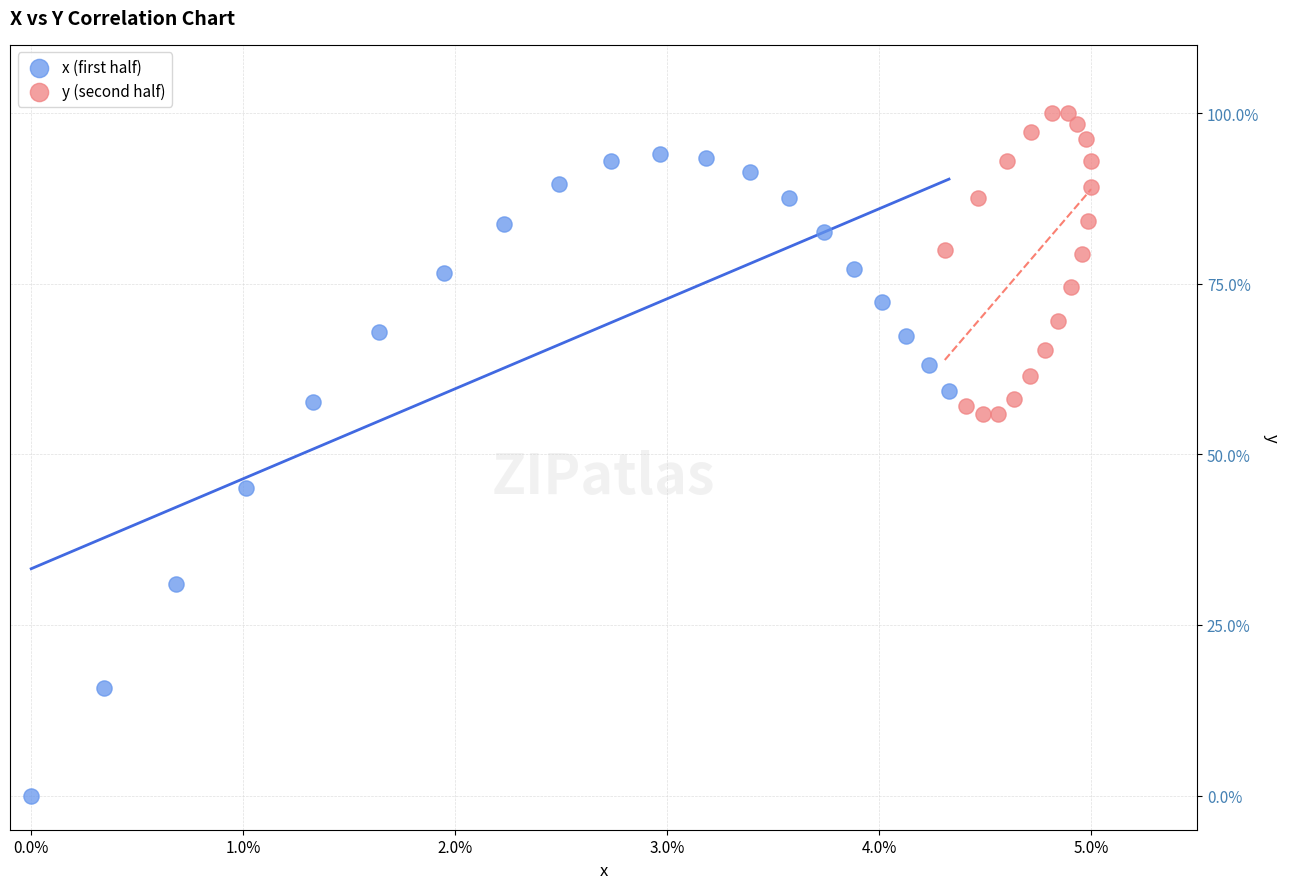

Which series reaches the minimum Y coordinate?

x (first half)